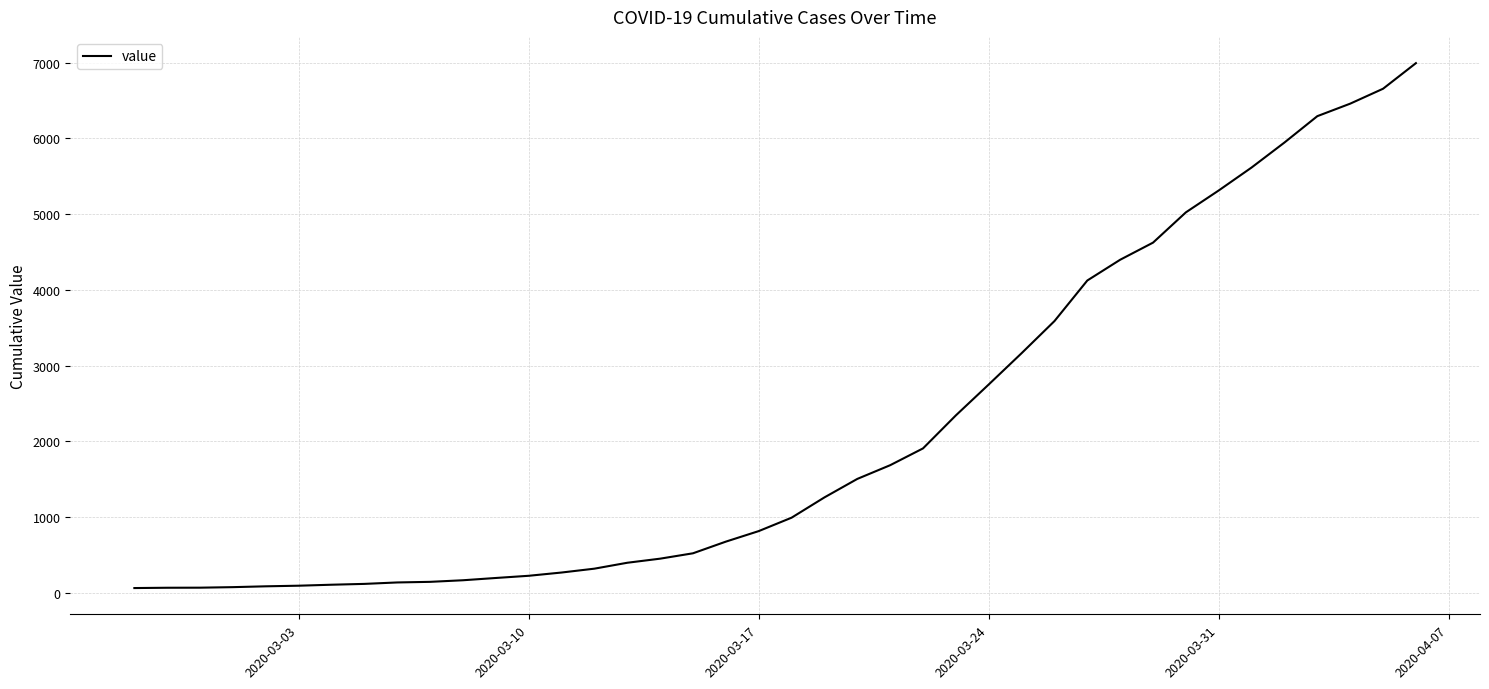

What is the greatest value displayed?

6995